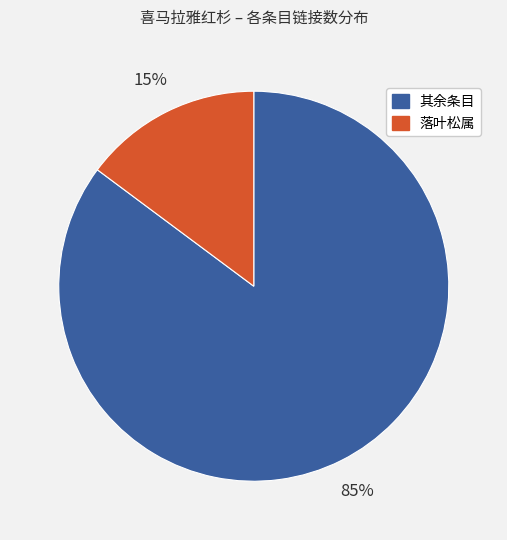

To the nearest percent, what is the average slice percentage?

50%